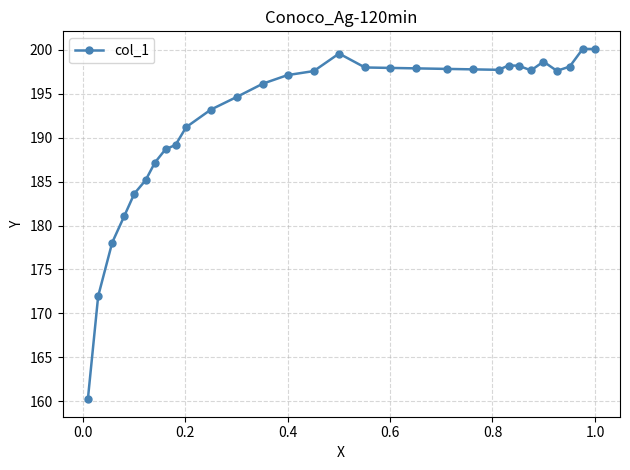

What is the average value?

192.4